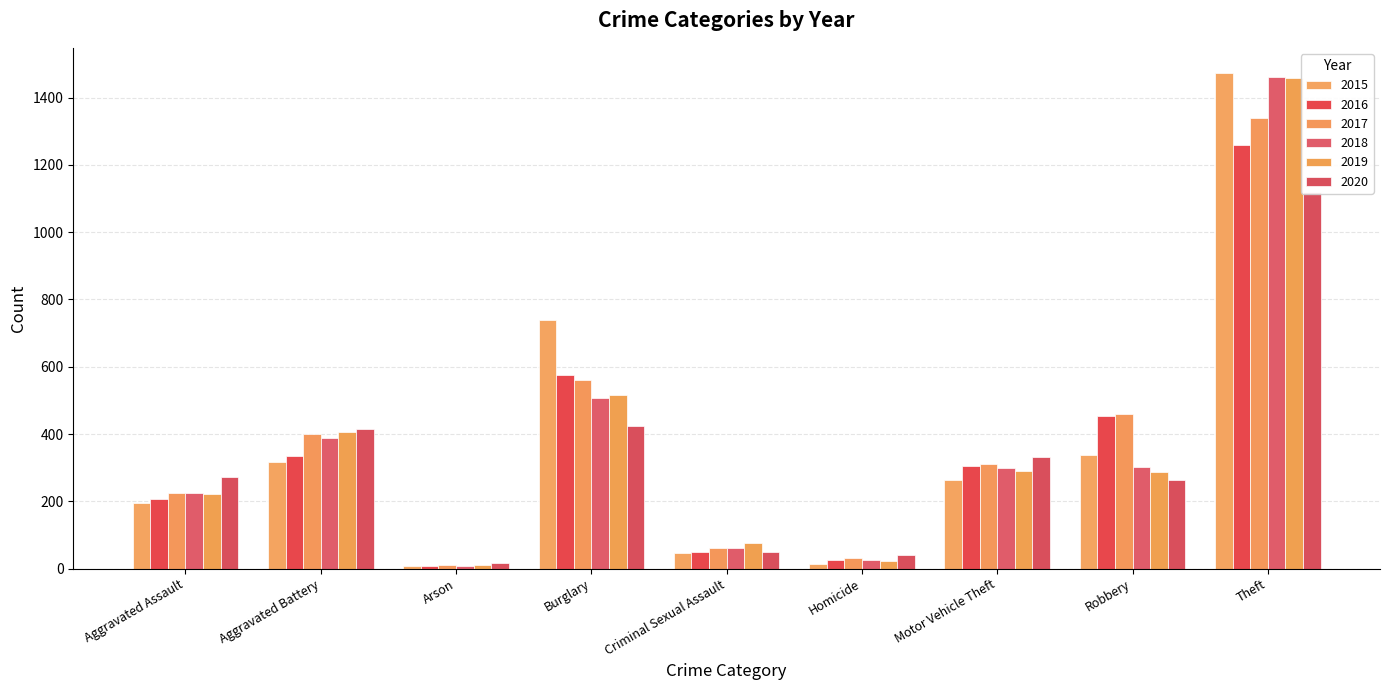

Which series has the widest spread of values?

2015